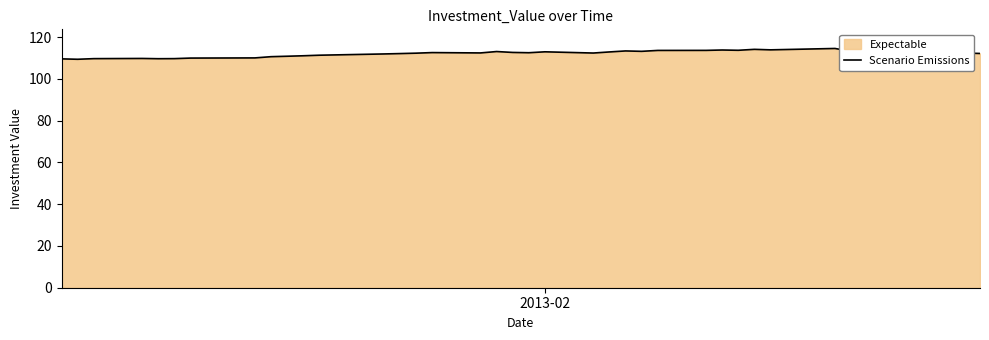

How many categories are shown in the chart?

40